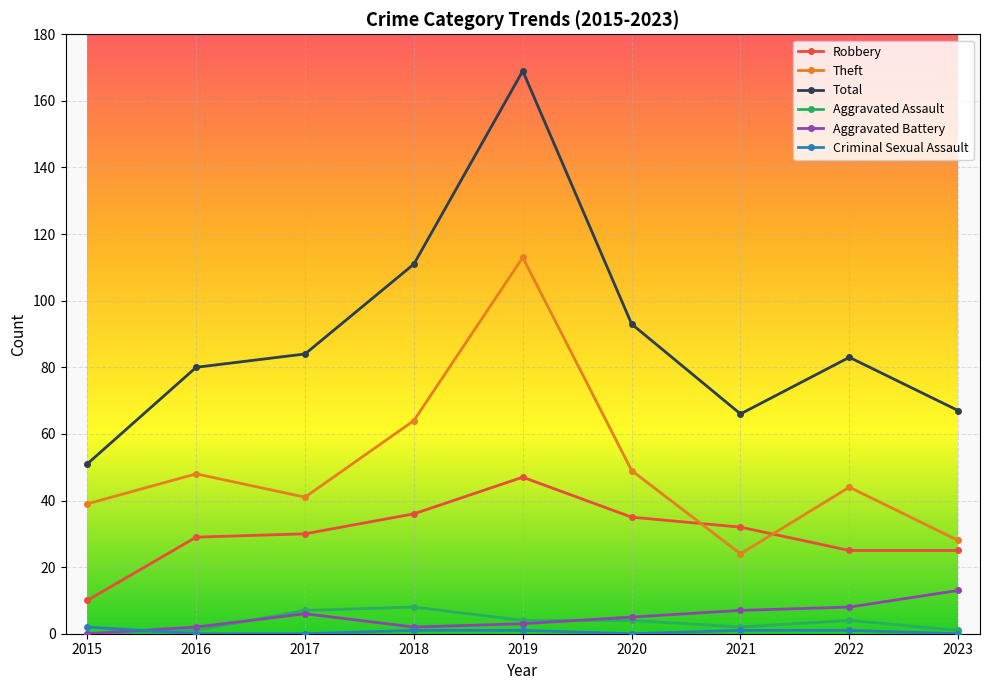

True or false: Aggravated Assault and Total intersect in this chart.

False